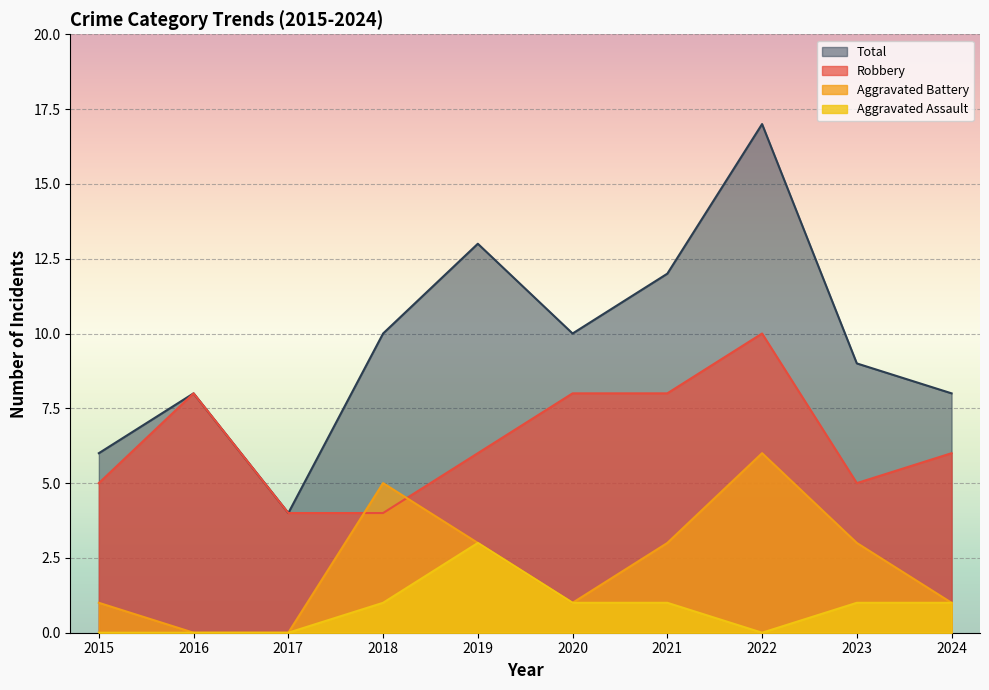

Reading right to left, list all the values displayed in this chart.

Robbery: 6	5	10	8	8	6	4	4	8	5
Aggravated Battery: 1	3	6	3	1	3	5	0	0	1
Aggravated Assault: 1	1	0	1	1	3	1	0	0	0
Total: 8	9	17	12	10	13	10	4	8	6